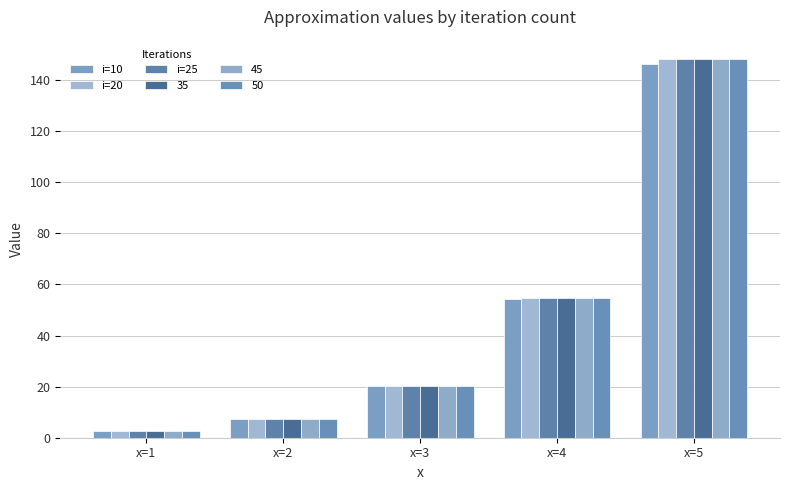

What is the sum of all i=25 values?

233.2